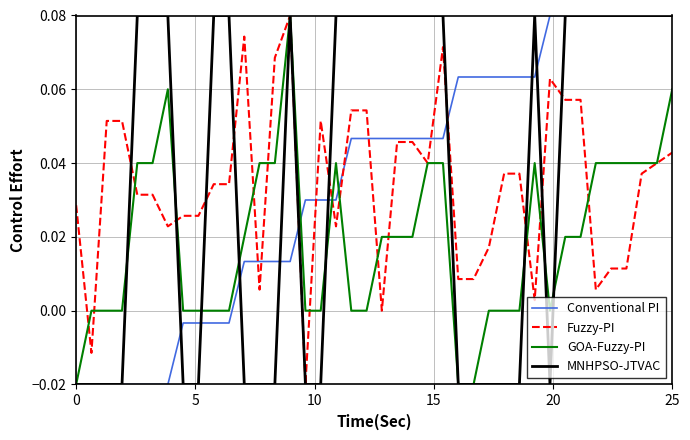

What are all the series names shown in the legend?

Conventional PI, Fuzzy-PI, GOA-Fuzzy-PI, MNHPSO-JTVAC